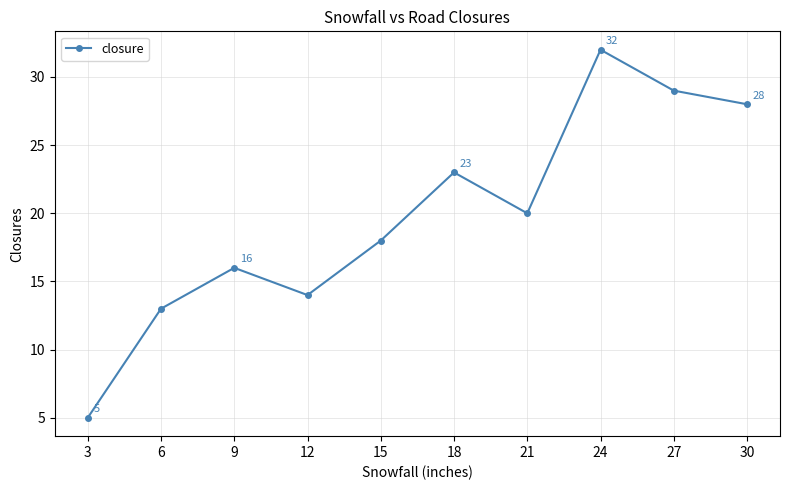

What is the value of the 9th point from the left?

29